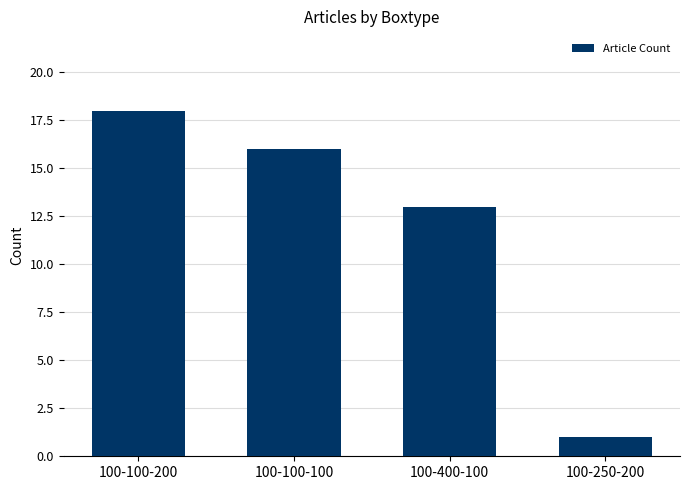

Does the chart contain stacked bars?

No